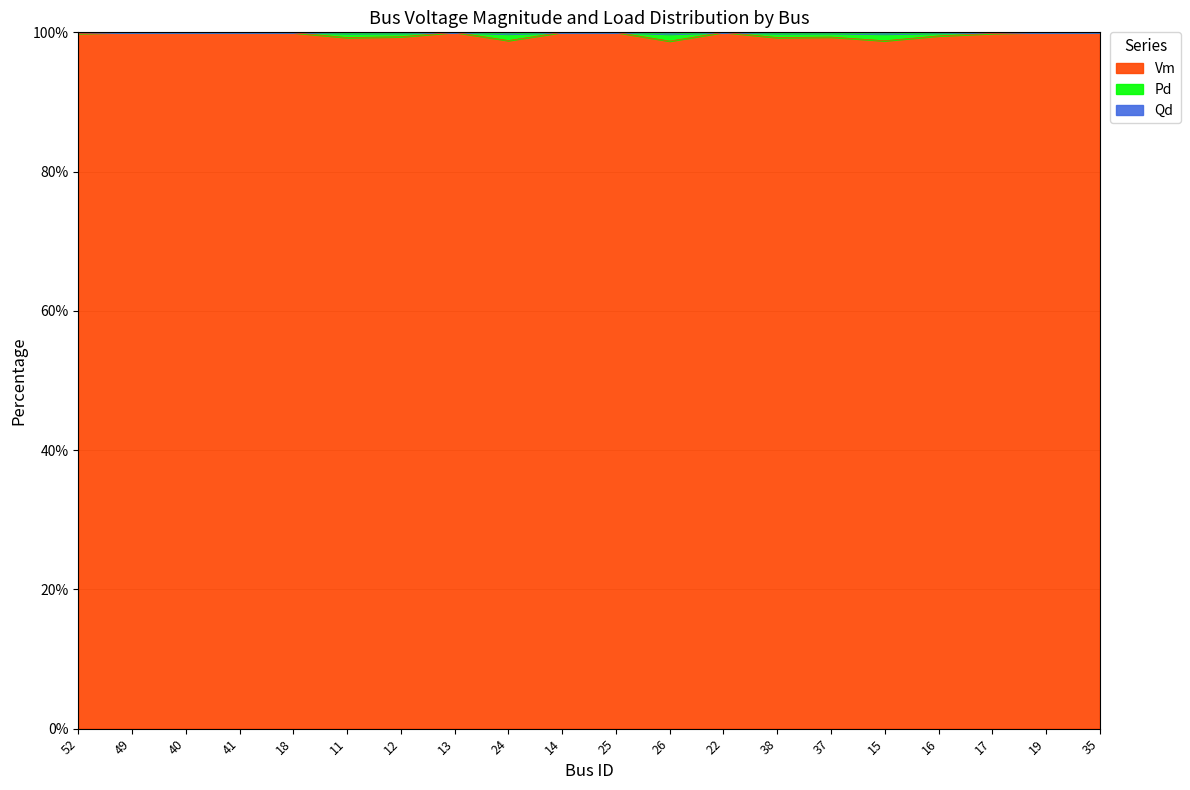

What is the value of the Qd point at the 10th from the left?

100.0